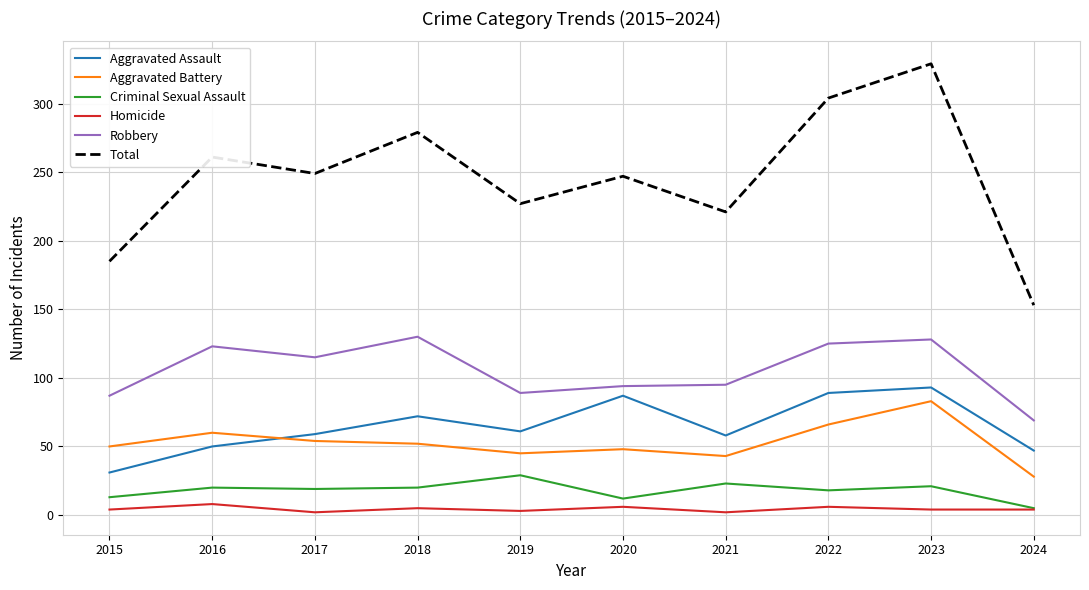

At how many categories does at least one series exceed 274?

3